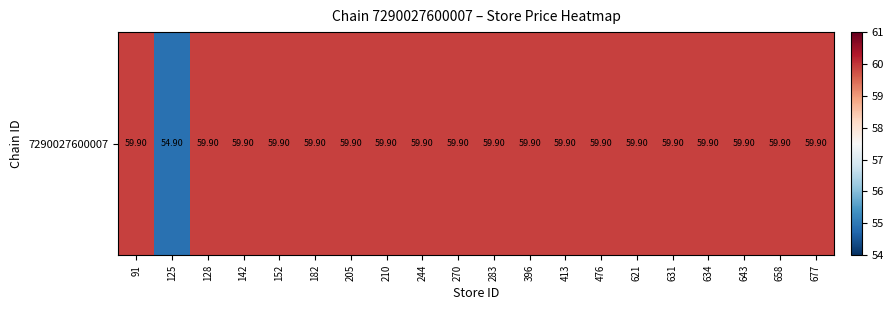

Reading left to right, extract all data points from this chart.

59.9	54.9	59.9	59.9	59.9	59.9	59.9	59.9	59.9	59.9	59.9	59.9	59.9	59.9	59.9	59.9	59.9	59.9	59.9	59.9